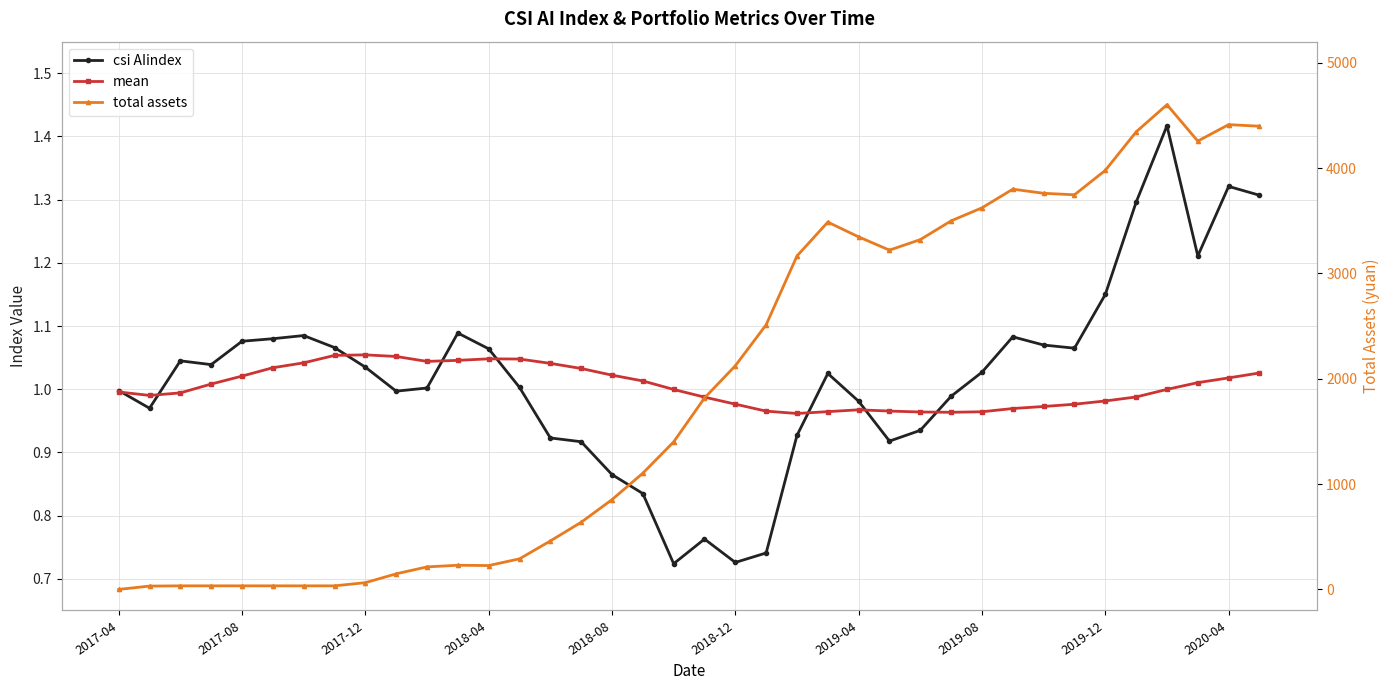

What is the difference between the csi AIindex values at 18 and 26?

0.2